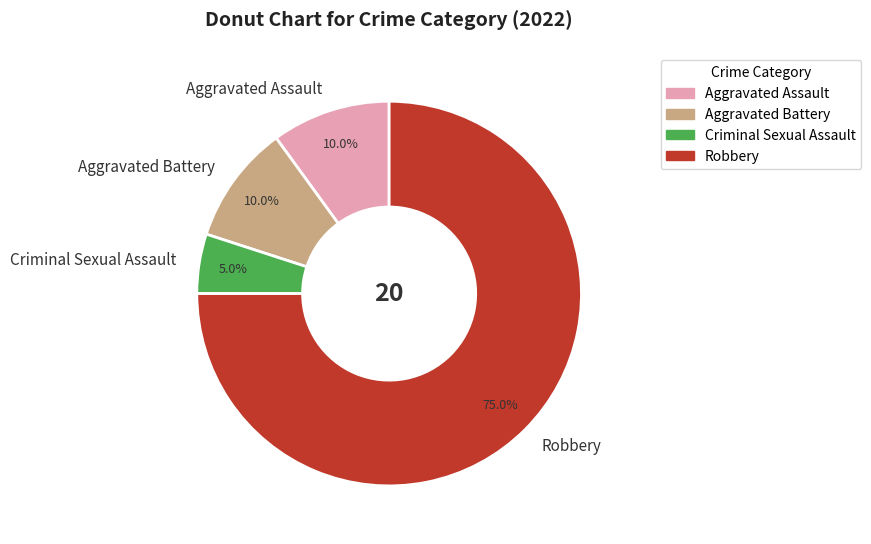

The Criminal Sexual Assault slice represents 5% of the pie. True or false?

True